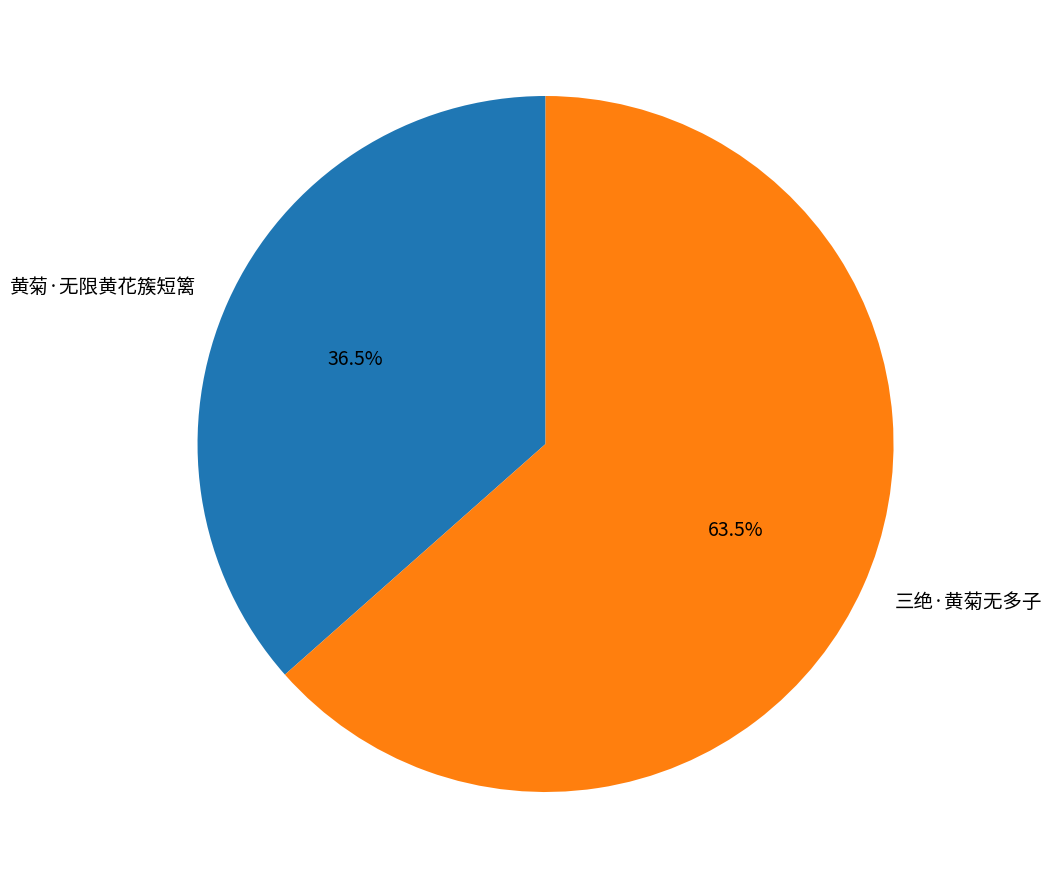

Approximately how many times larger is the value at 三绝·黄菊无多子 compared to 黄菊·无限黄花簇短篱?

1.7